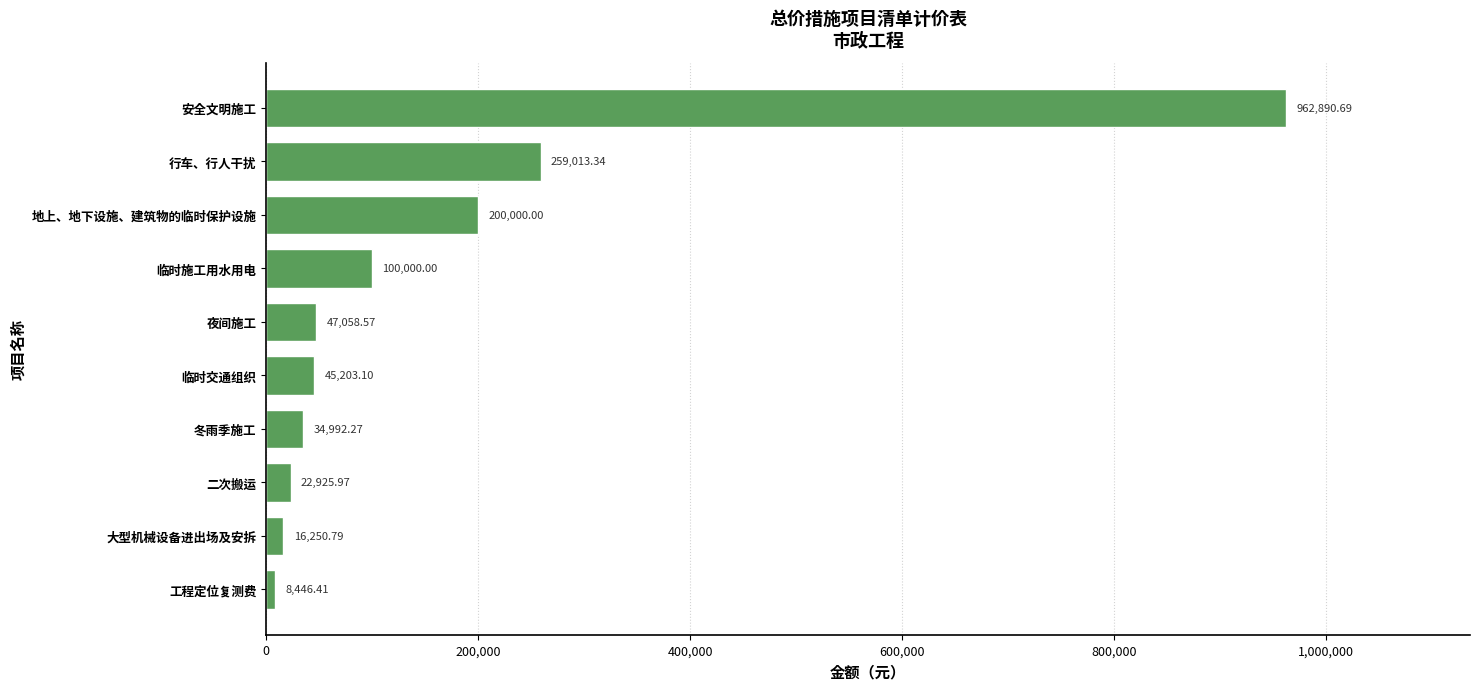

List the labels in order of value, largest first.

安全文明施工, 行车、行人干扰, 地上、地下设施、建筑物的临时保护设施, 临时施工用水用电, 夜间施工, 临时交通组织, 冬雨季施工, 二次搬运, 大型机械设备进出场及安拆, 工程定位复测费